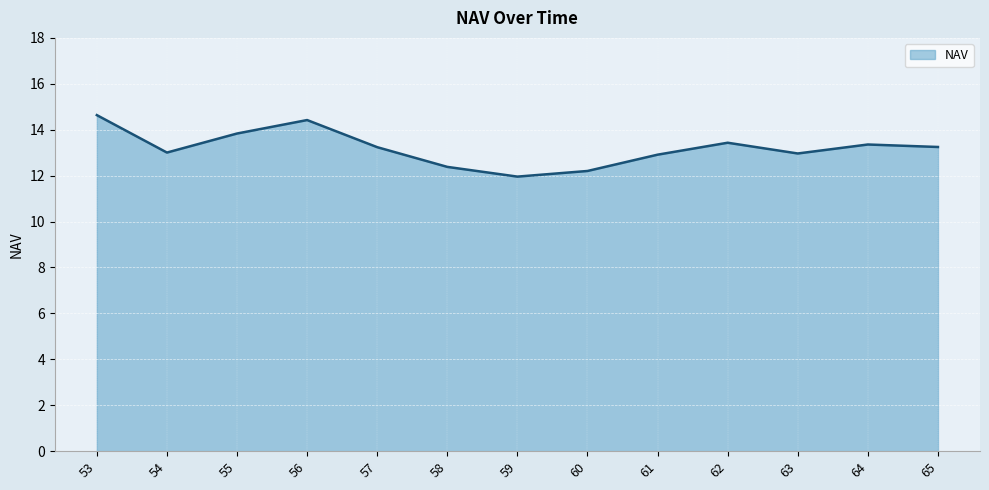

What is the smallest value displayed?

12.0